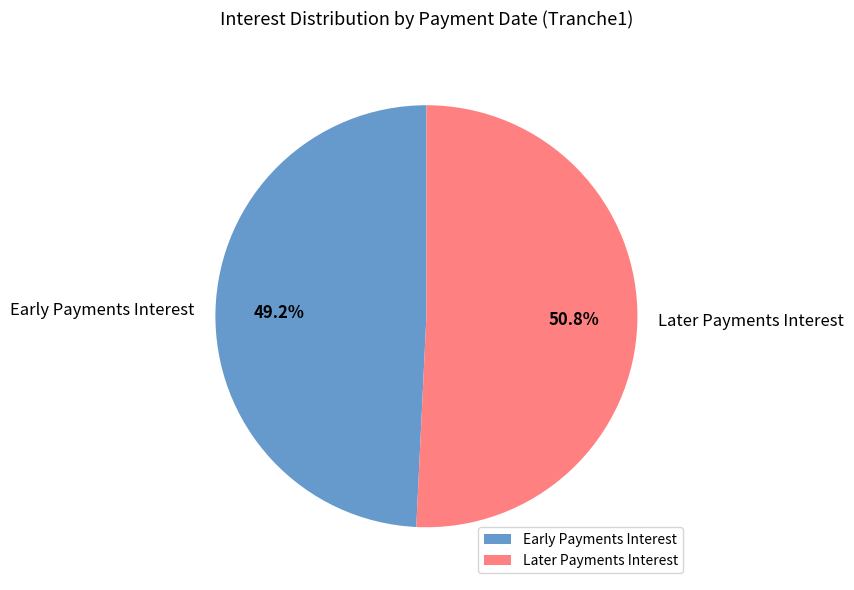

Approximately how many times larger is the value at Later Payments Interest compared to Early Payments Interest?

1.0